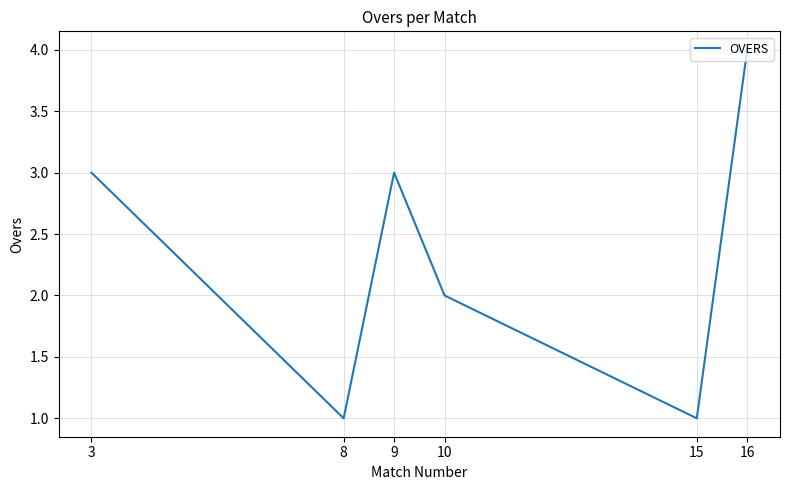

The chart shows a value of 3 at 3. True or false?

True